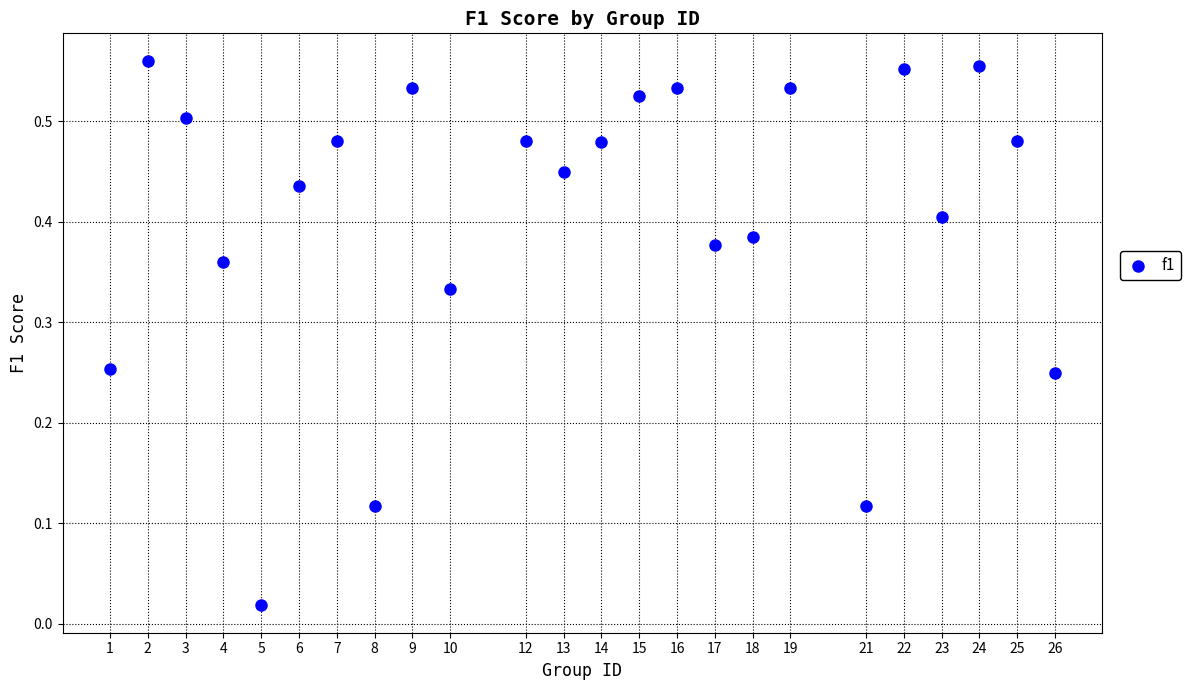

What is the range of X values (max minus min)?

25.0